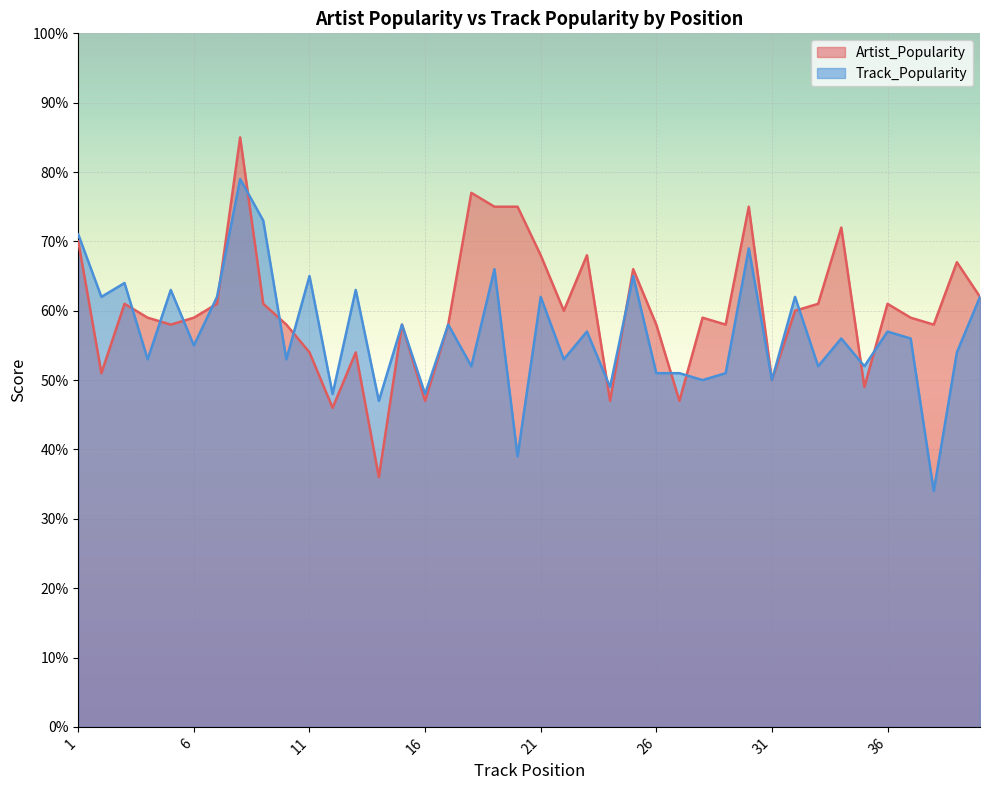

How many categories are shown in the chart?

40